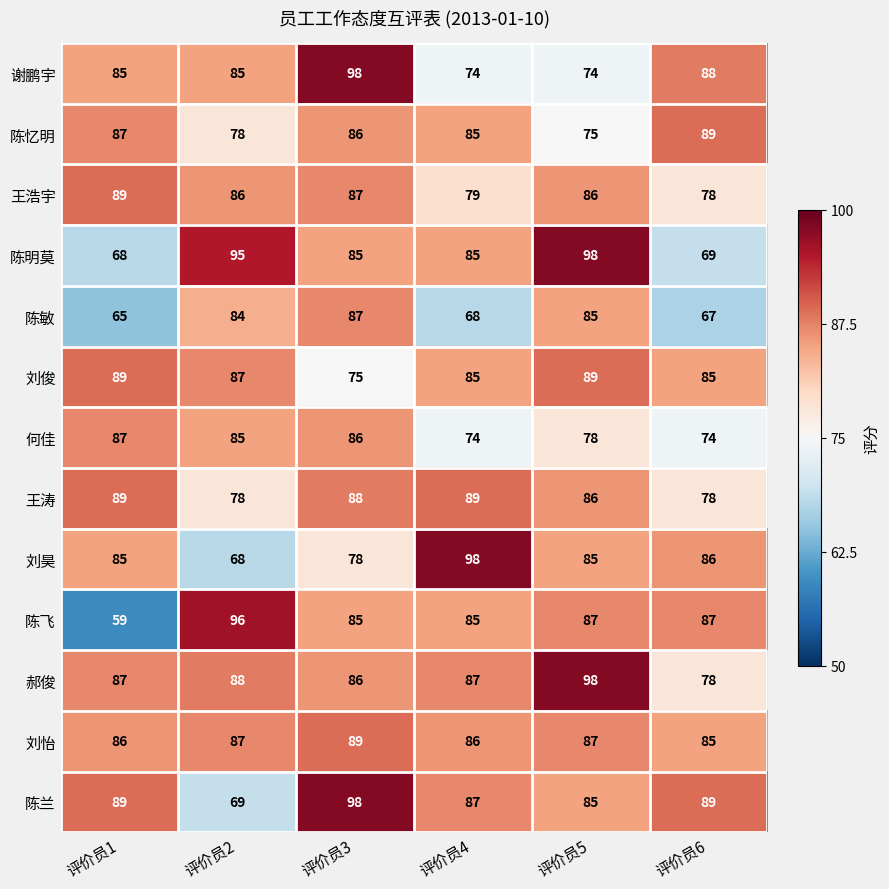

Which series has the largest total across all categories?

郝俊